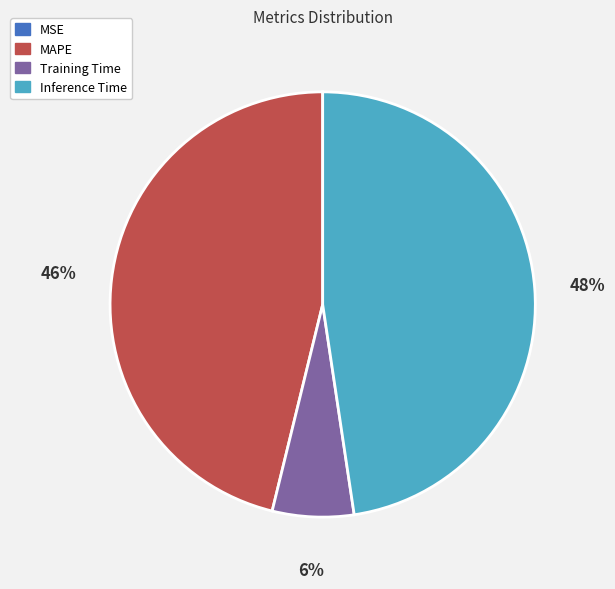

What percentage is the Training Time slice, to the nearest percent?

6%